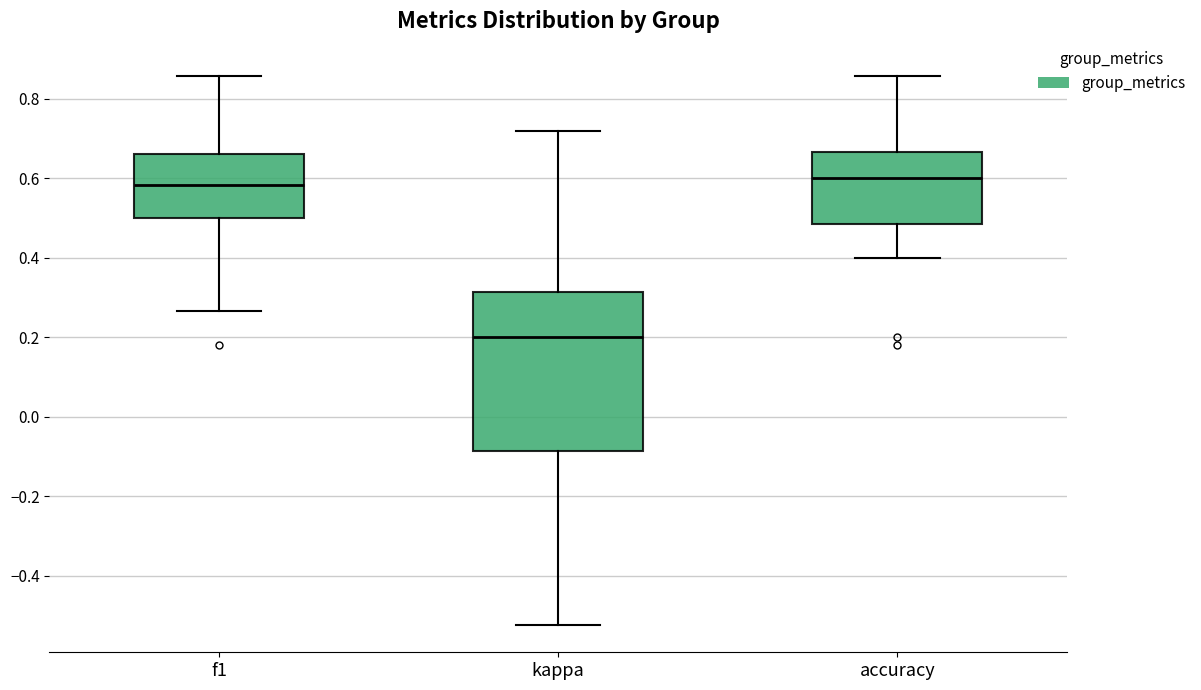

Which box is the tallest, from its lower edge to its upper edge?

kappa